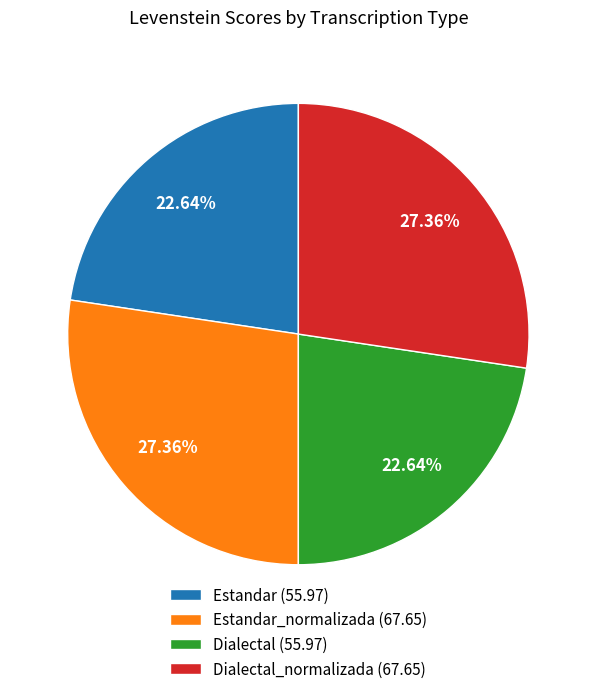

Which has a higher value, Estandar (55.97) or Dialectal_normalizada (67.65)?

Dialectal_normalizada (67.65)